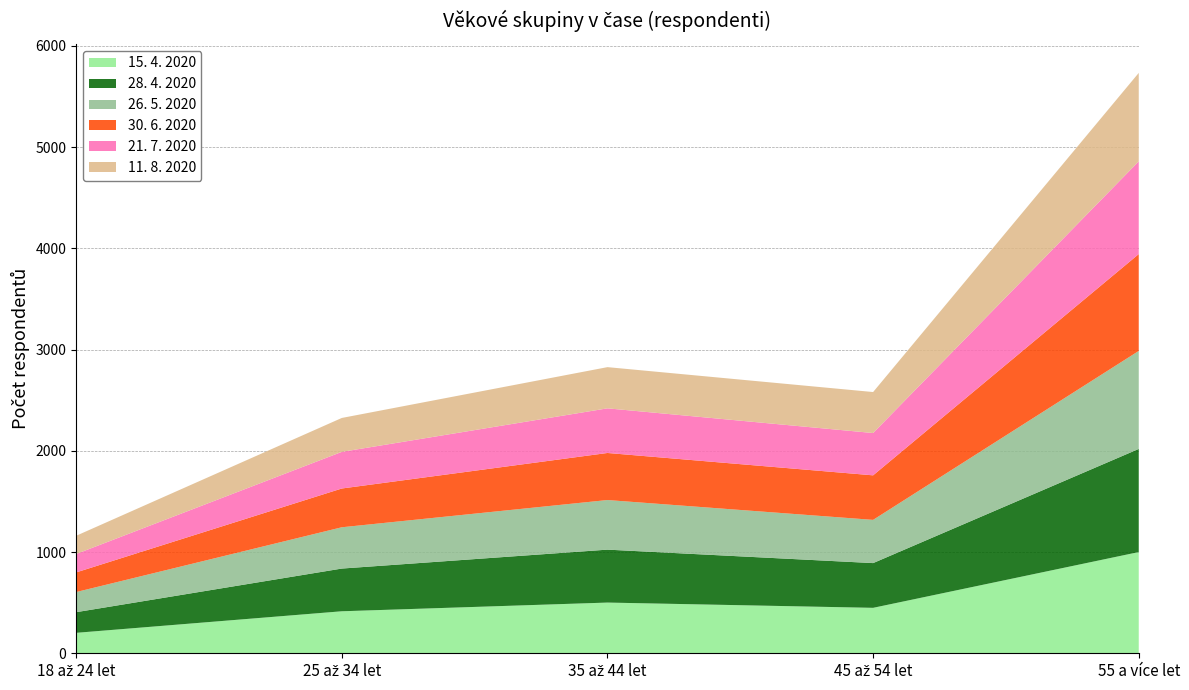

Reading left to right, list all the values displayed in this chart.

15. 4. 2020: 18 až 24 let=202	25 až 34 let=415	35 až 44 let=501	45 až 54 let=449	55 a více let=1000
28. 4. 2020: 18 až 24 let=204	25 až 34 let=422	35 až 44 let=523	45 až 54 let=442	55 a více let=1019
26. 5. 2020: 18 až 24 let=199	25 až 34 let=408	35 až 44 let=490	45 až 54 let=427	55 a více let=968
30. 6. 2020: 18 až 24 let=194	25 až 34 let=383	35 až 44 let=465	45 až 54 let=440	55 a více let=957
21. 7. 2020: 18 až 24 let=182	25 až 34 let=362	35 až 44 let=441	45 až 54 let=418	55 a více let=916
11. 8. 2020: 18 až 24 let=180	25 až 34 let=335	35 až 44 let=407	45 až 54 let=405	55 a více let=874